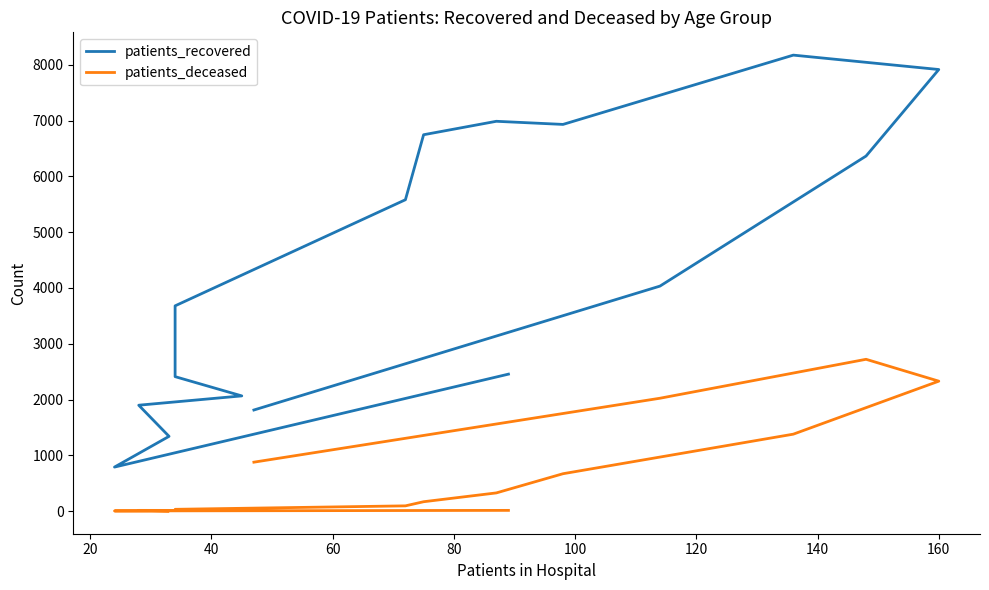

The value of patients_recovered at 20 is 789. True or false?

True